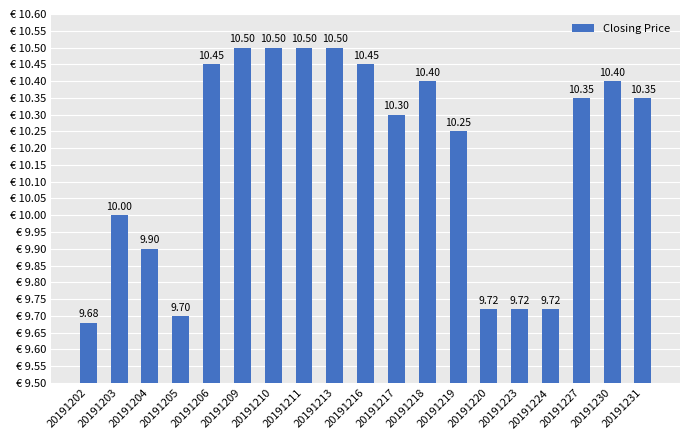

What is the sum of all values?

193.4